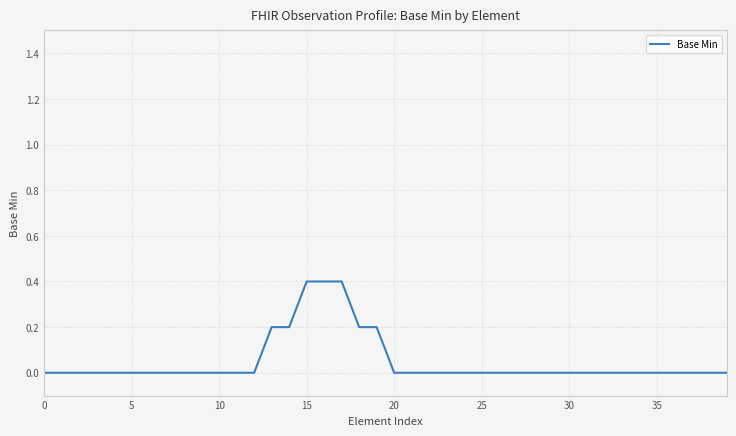

What is the greatest value displayed?

0.4